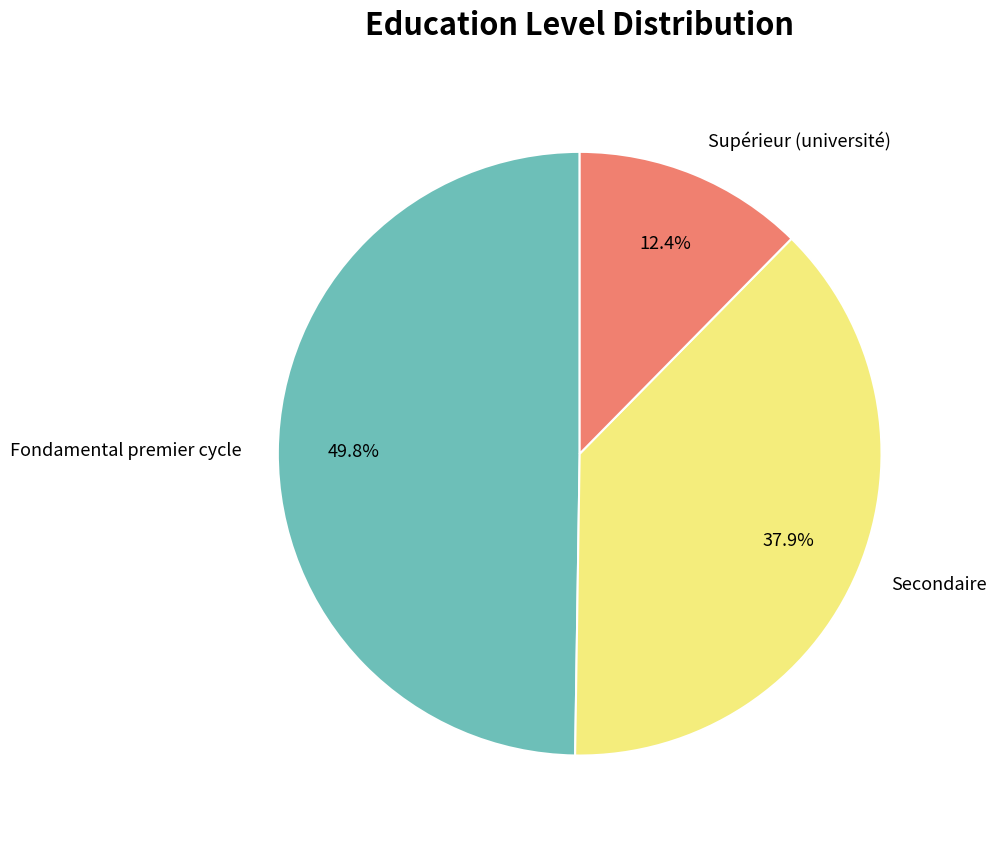

To the nearest percent, what is the difference between the Supérieur (université) and Secondaire slice percentages?

25%